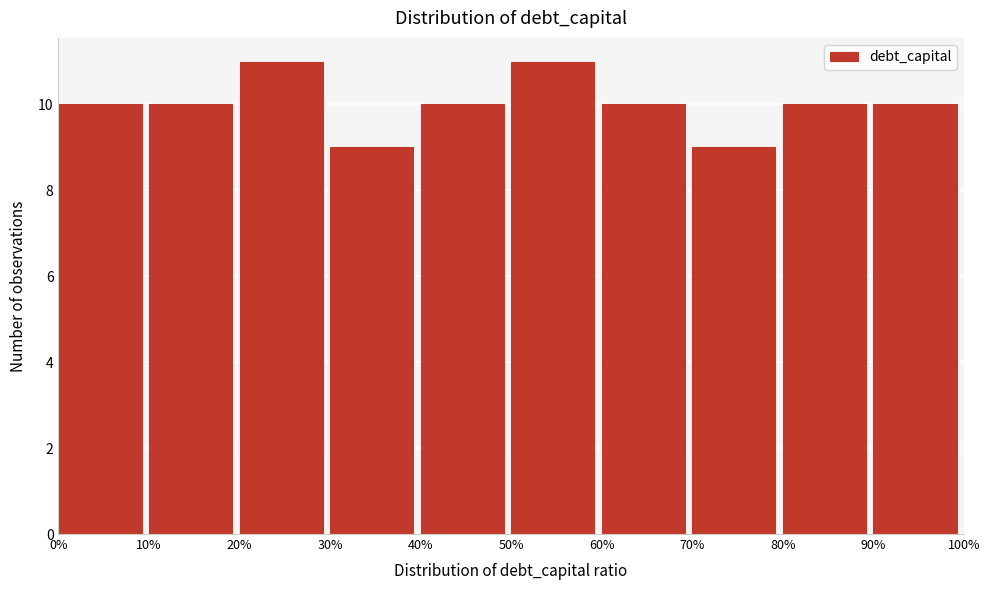

Reading left to right, list all the values displayed in this chart.

0%=10	10%=10	20%=11	30%=9	40%=10	50%=11	60%=10	70%=9	80%=10	90%=10